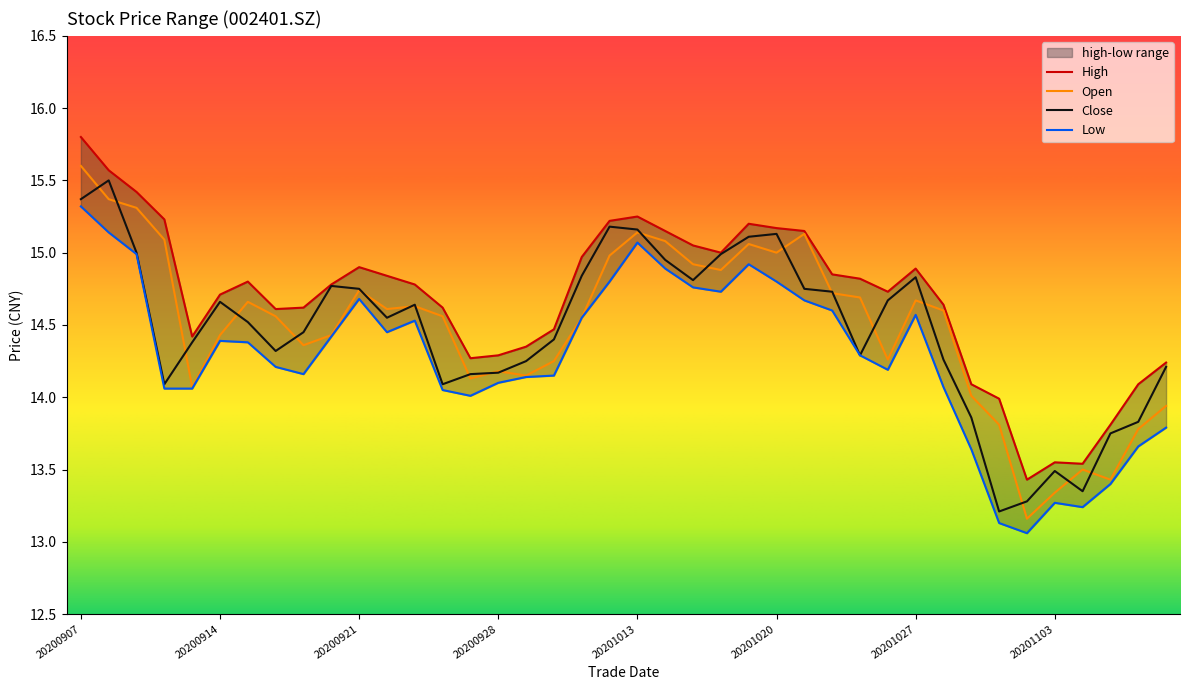

Reading left to right, transcribe all the data shown in this chart.

open: 15.6	15.4	15.3	15.1	14.1	14.4	14.7	14.6	14.4	14.4	14.7	14.6	14.6	14.6	14.1	14.2	14.2	14.2	14.6	15.0	15.1	15.1	14.9	14.9	15.1	15.0	15.1	14.7	14.7	14.3	14.7	14.6	14.0	13.8	13.2	13.3	13.5	13.4	13.8	13.9
high: 15.8	15.6	15.4	15.2	14.4	14.7	14.8	14.6	14.6	14.8	14.9	14.8	14.8	14.6	14.3	14.3	14.3	14.5	15.0	15.2	15.2	15.2	15.1	15.0	15.2	15.2	15.2	14.8	14.8	14.7	14.9	14.6	14.1	14.0	13.4	13.6	13.5	13.8	14.1	14.2
low: 15.3	15.1	15.0	14.1	14.1	14.4	14.4	14.2	14.2	14.4	14.7	14.4	14.5	14.1	14.0	14.1	14.1	14.2	14.6	14.8	15.1	14.9	14.8	14.7	14.9	14.8	14.7	14.6	14.3	14.2	14.6	14.1	13.6	13.1	13.1	13.3	13.2	13.4	13.7	13.8
close: 15.4	15.5	15.0	14.1	14.4	14.7	14.5	14.3	14.4	14.8	14.8	14.6	14.6	14.1	14.2	14.2	14.2	14.4	14.8	15.2	15.2	14.9	14.8	15.0	15.1	15.1	14.8	14.7	14.3	14.7	14.8	14.3	13.9	13.2	13.3	13.5	13.3	13.8	13.8	14.2